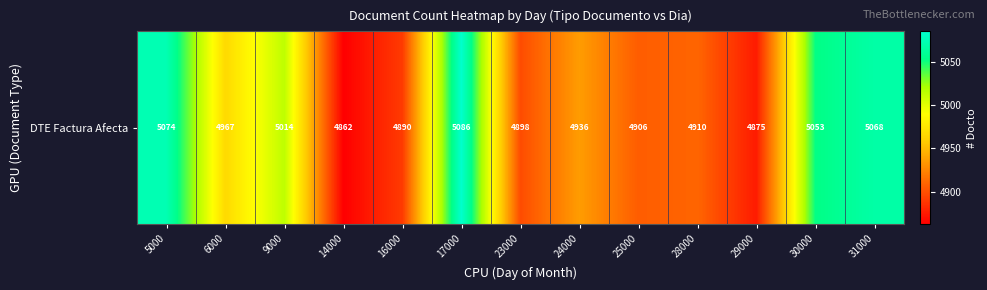

What is the change in value from 9000 to 30000?

+39